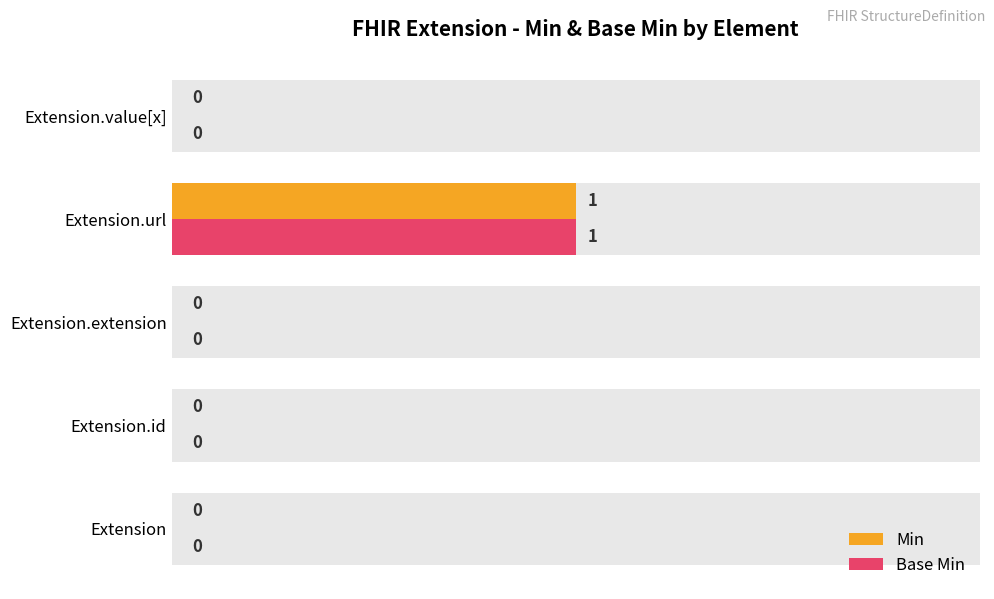

Reading left to right, list all the values displayed in this chart.

Min: 0	0	0	1	0
Base Min: 0	0	0	1	0